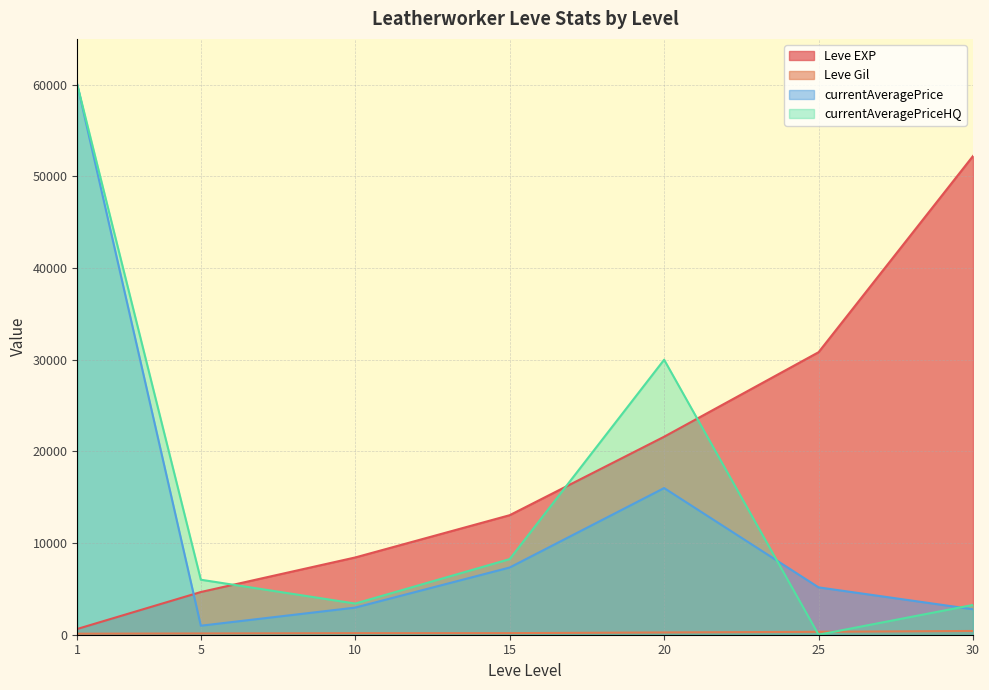

Between 10 and 30, which is larger?

30